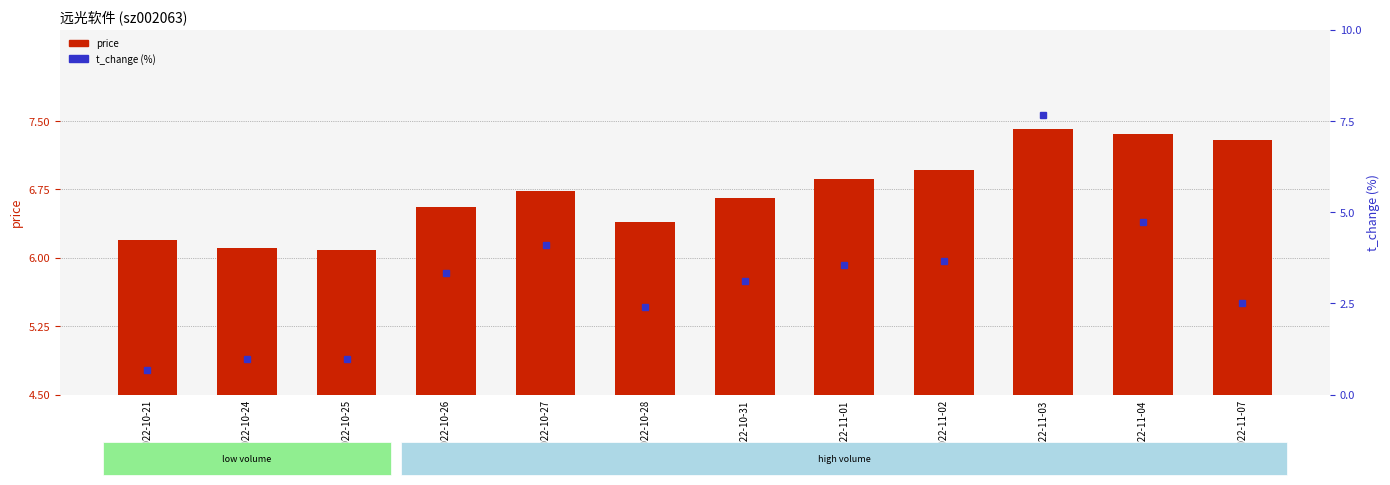

At which label does price reach its minimum?

2022-10-25